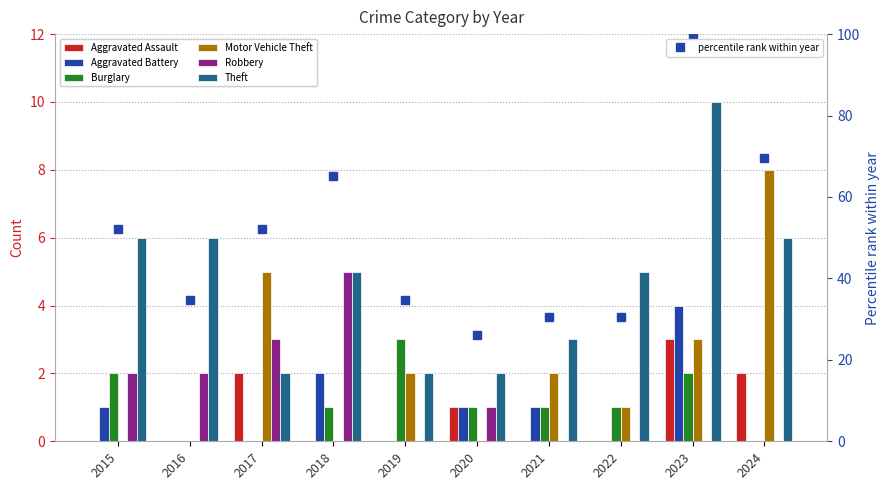

What is the difference between the maximum and minimum values in the Aggravated Battery series?

4